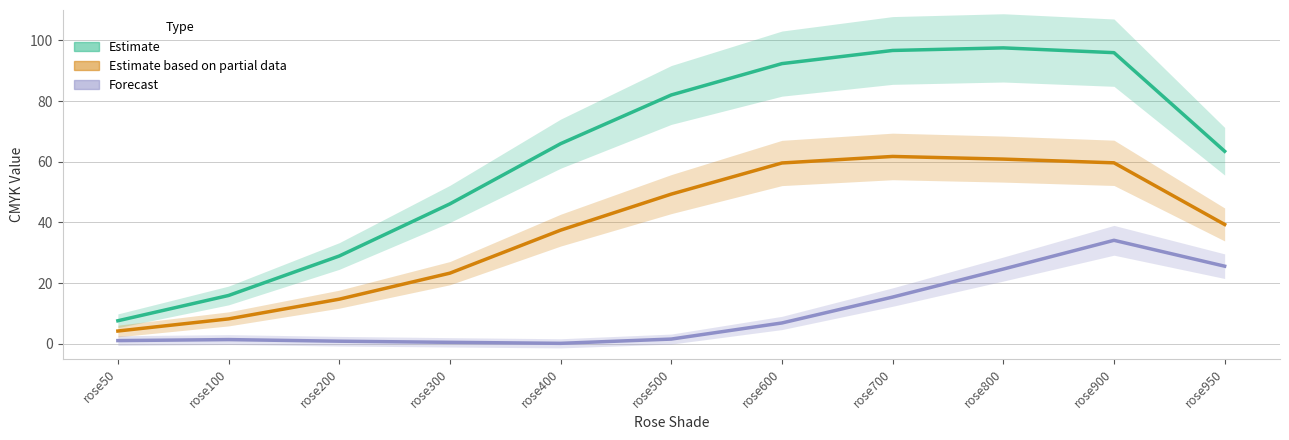

At which label does Estimate based on partial data reach its peak?

rose700